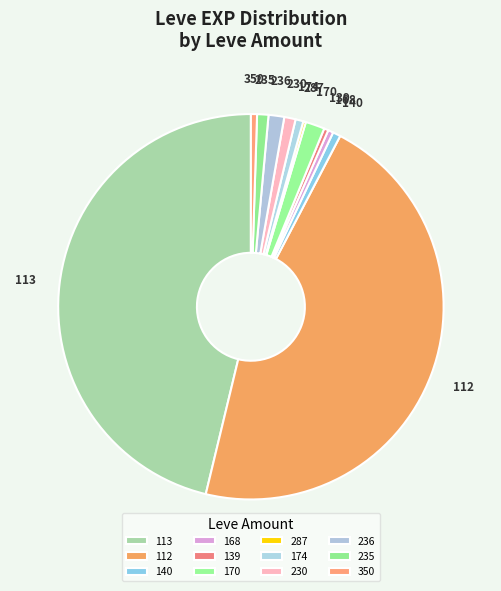

Is the sum of 168 and 170 greater than half?

No